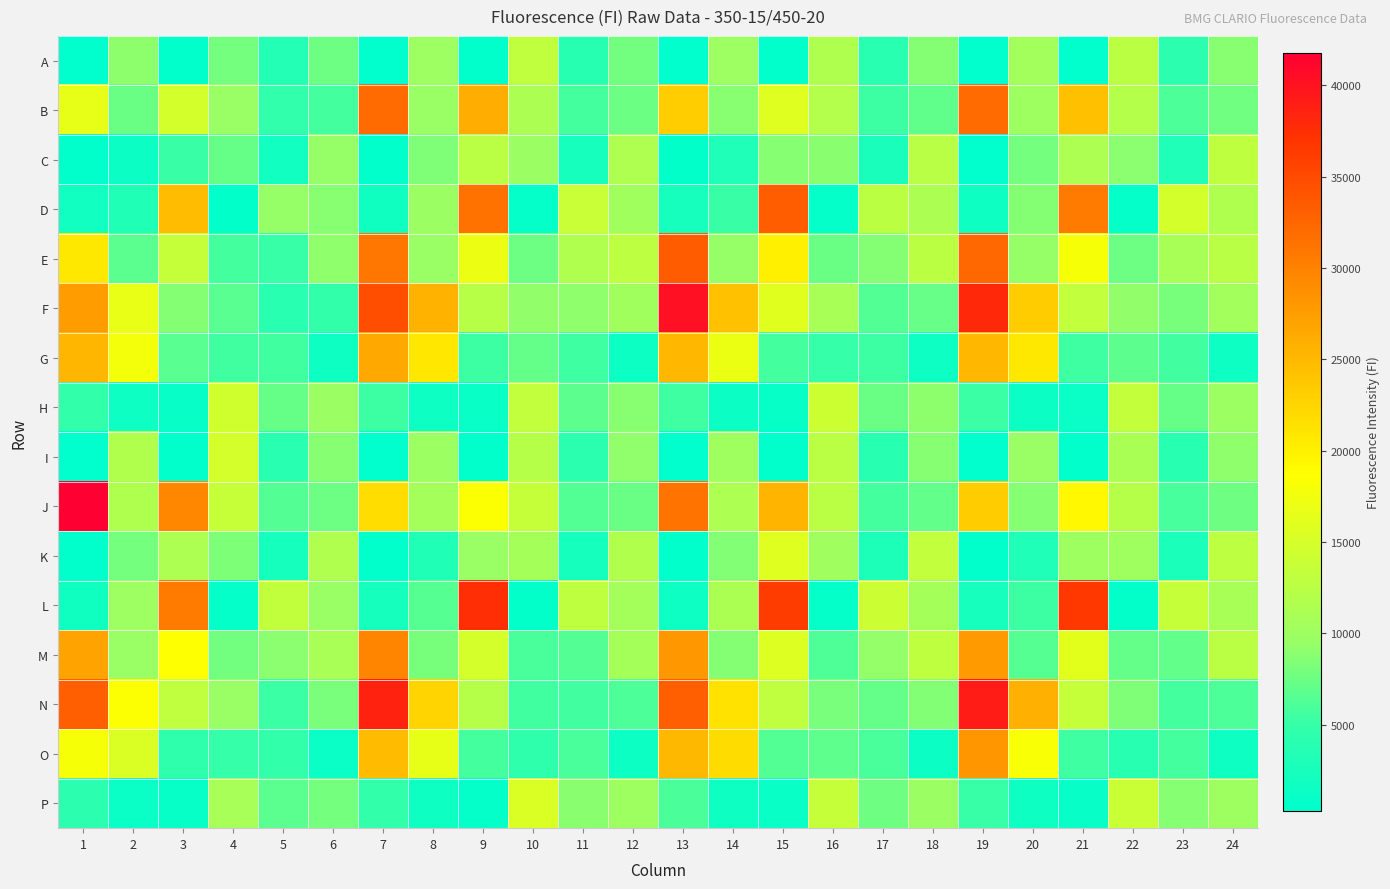

What is the maximum value shown in the chart?

41752